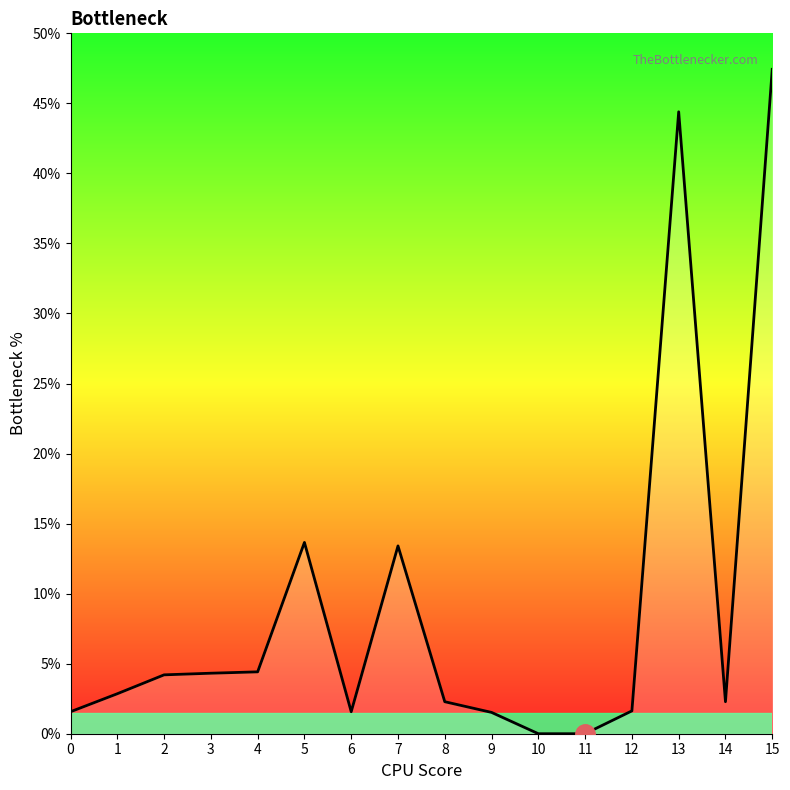

True or false: there are more than 1 points higher than both neighbors.

True